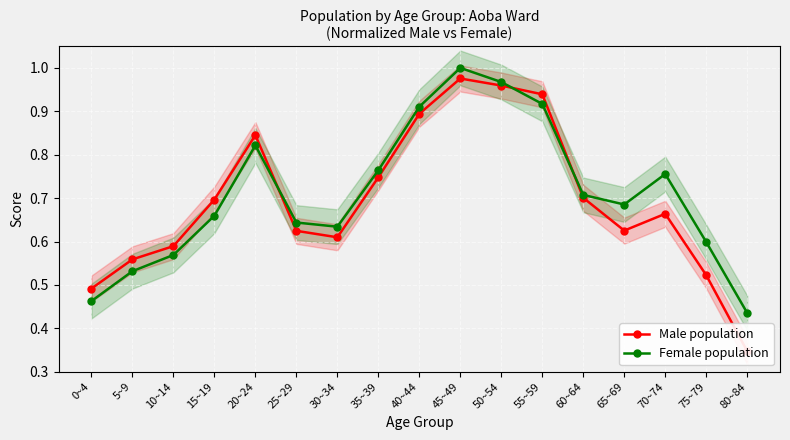

Is the value of Male population at 25~29 greater than the value of Female population at 50~54?

No